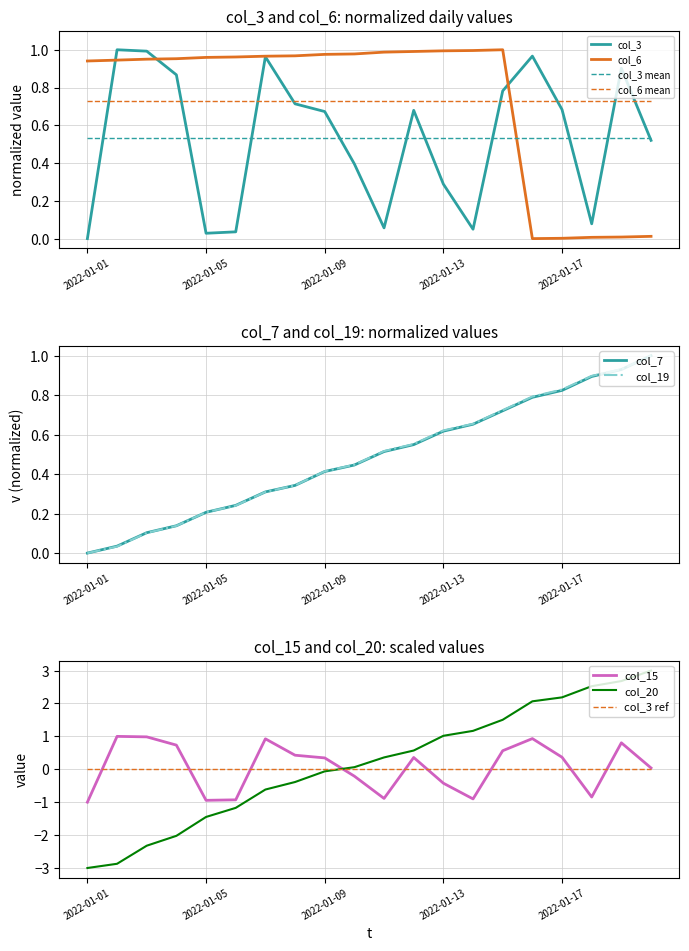

What is the average value of the col_7 series?

0.5